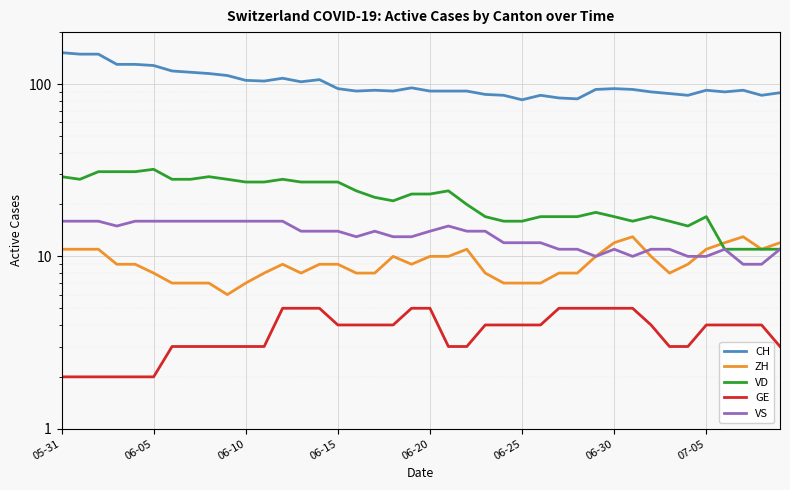

Between 19 and 28, which series saw the biggest shift?

CH